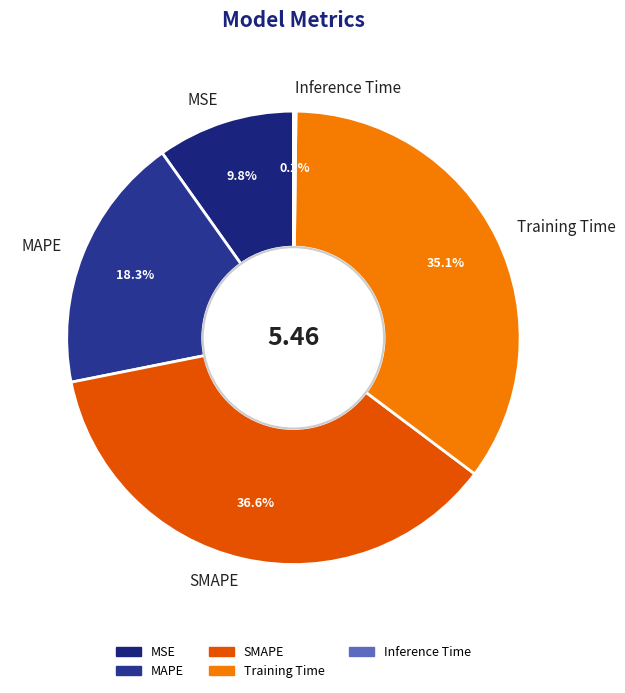

What is the largest slice in the pie chart?

SMAPE